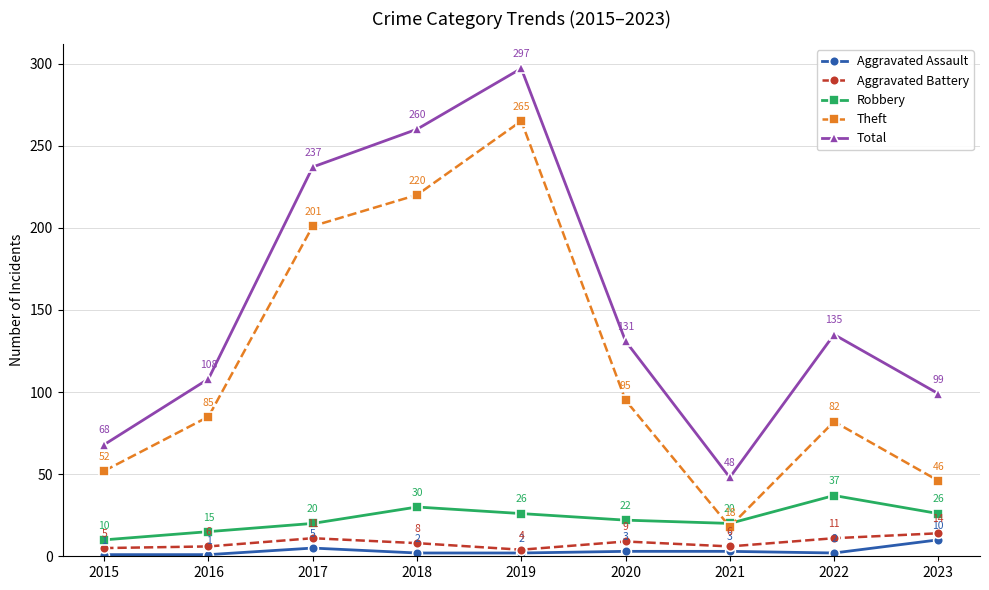

Rank the series by their maximum value, from highest to lowest.

Total, Theft, Robbery, Aggravated Battery, Aggravated Assault